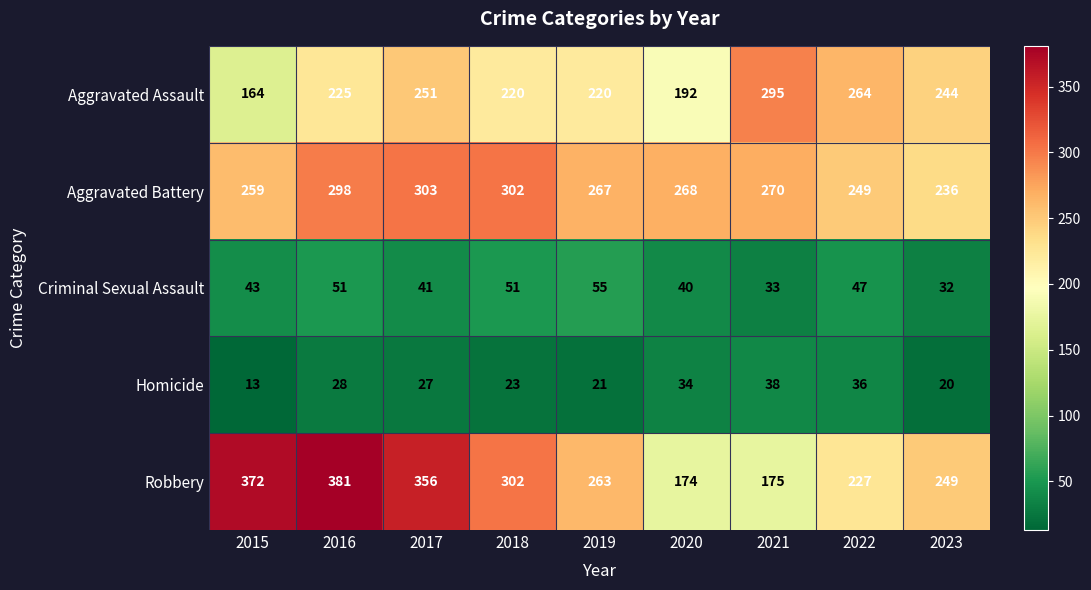

At which label is Aggravated Battery closest to 269?

2020